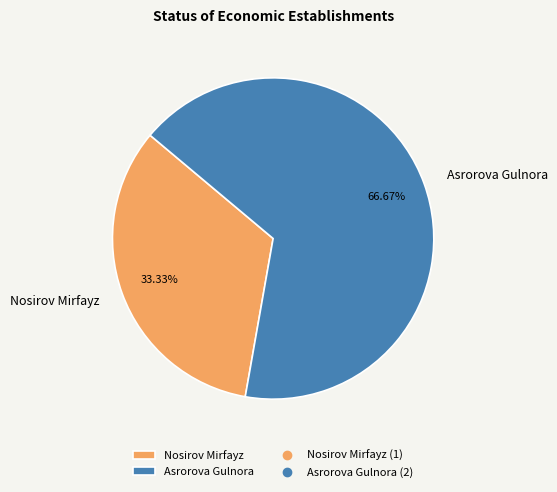

What percentage is NOT represented by Asrorova Gulnora?

33.3%